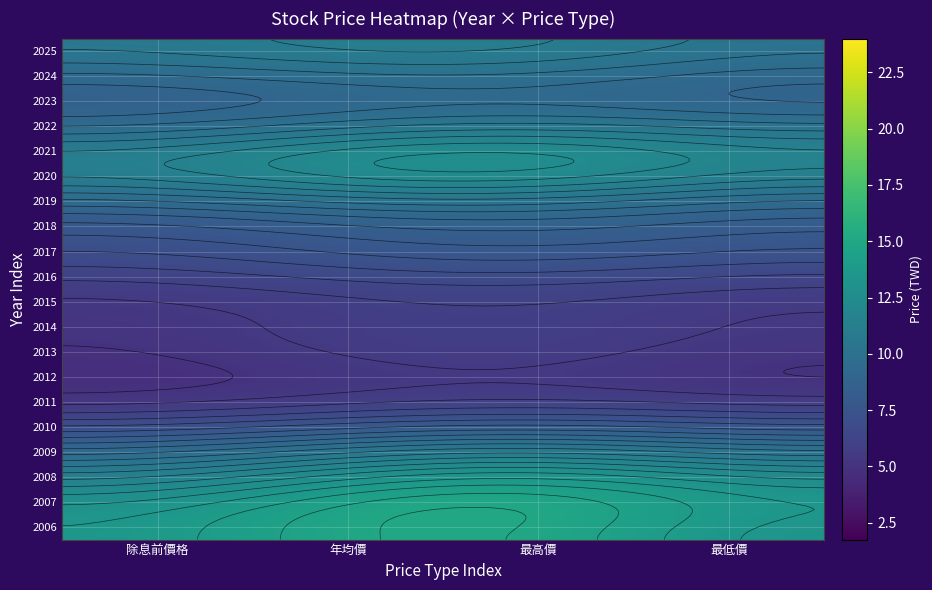

Which series has the largest total across all categories?

最高價